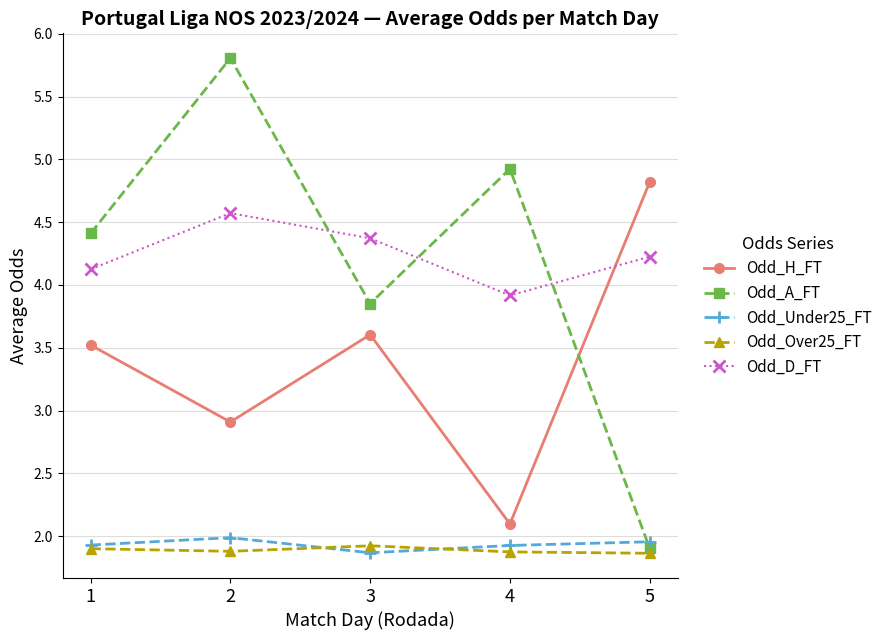

What is the highest value of the Odd_Over25_FT series?

1.9